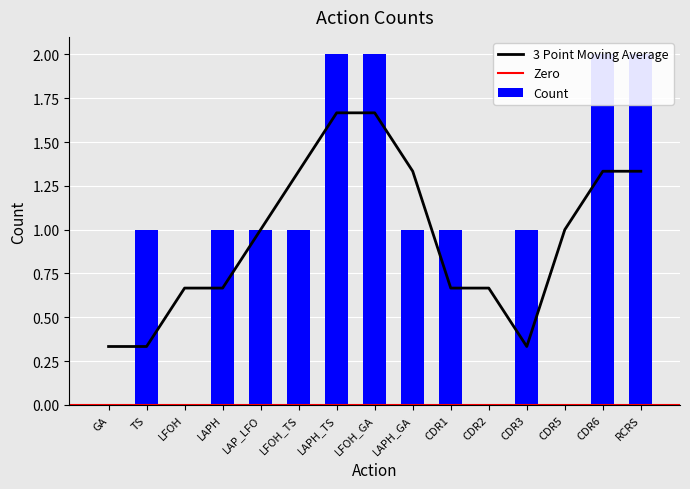

What is the change in value from CDR3 to RCRS?

+1